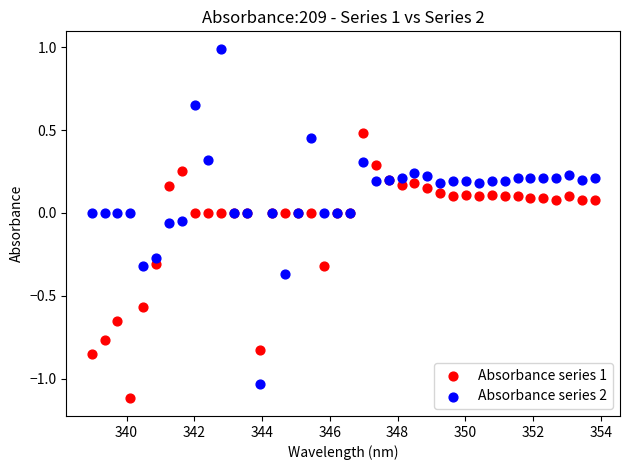

Which series contains the lowest Y value?

Absorbance series 1